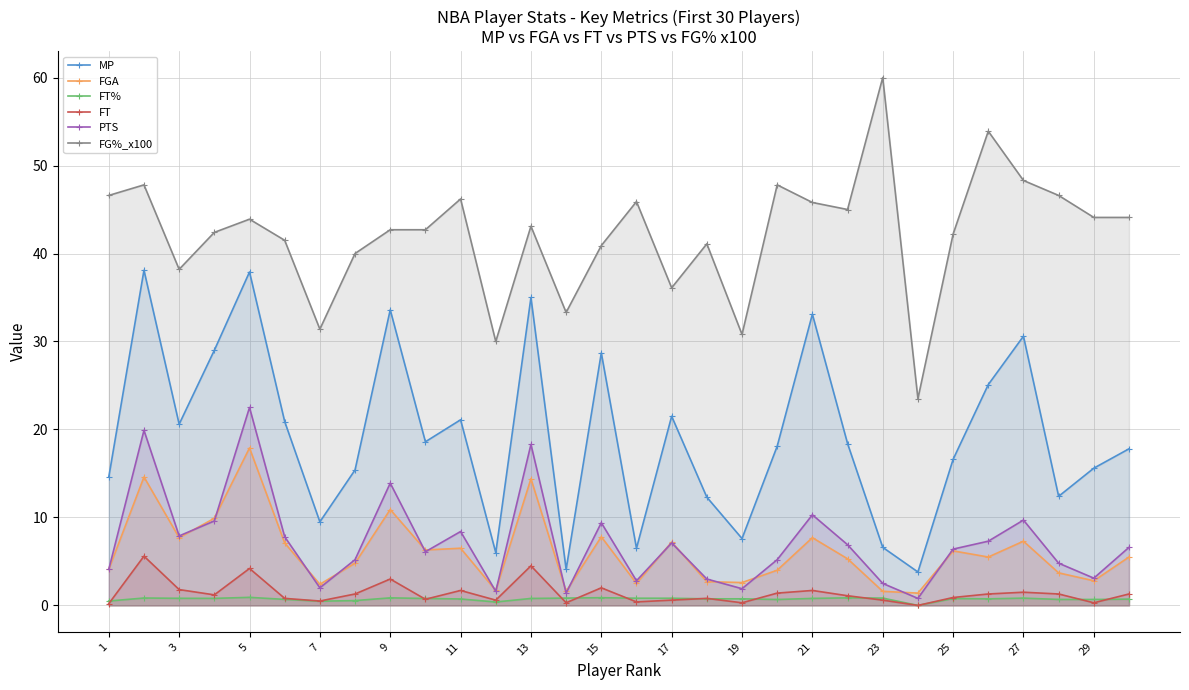

How many interior local valleys does the MP series have?

9